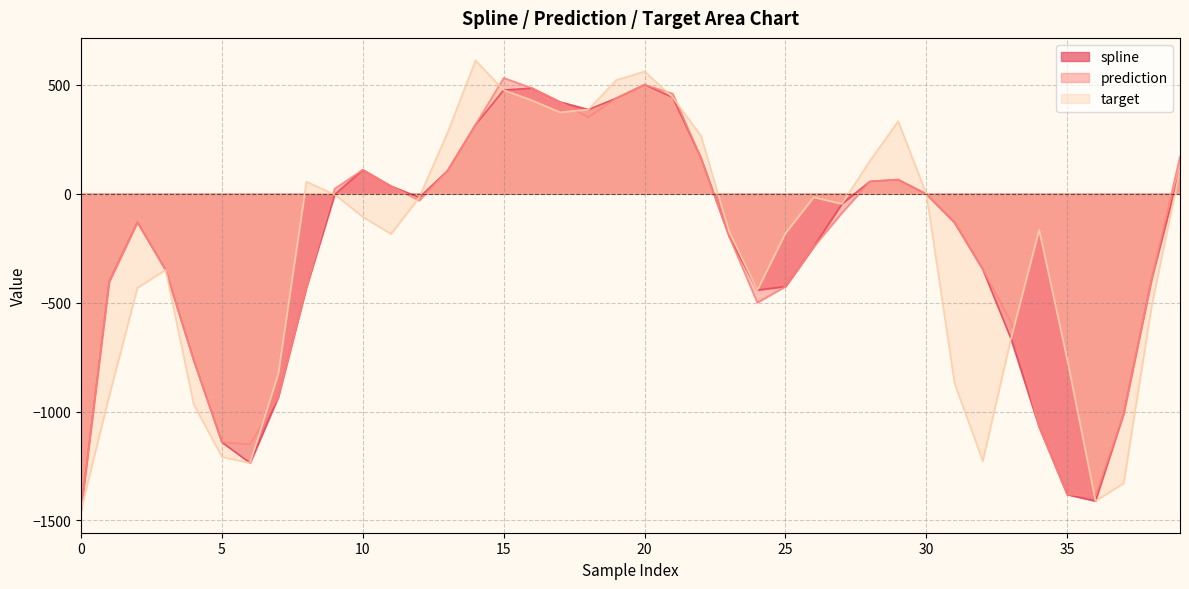

Reading left to right, list all the values displayed in this chart.

spline: -1452.9	-403.7	-131.2	-350.0	-764.8	-1141.1	-1236.1	-933.2	-429.7	-4.4	109.4	34.5	-17.7	103.8	316.1	475.2	483.9	420.6	385.8	438.0	500.0	441.2	164.2	-196.2	-442.7	-426.4	-243.6	-47.2	55.9	64.4	-2.4	-133.2	-346.9	-665.3	-1070.2	-1381.2	-1410.6	-1010.7	-389.6	111.0
prediction: -1452.9	-403.7	-131.2	-350.0	-764.8	-1141.1	-1151.3	-933.2	-429.7	22.6	109.4	34.5	-31.7	103.8	316.1	530.8	483.9	420.6	349.7	438.0	500.0	458.4	164.2	-196.2	-500.2	-426.4	-243.6	-88.9	55.9	64.4	-1.0	-133.2	-346.9	-588.5	-1070.2	-1381.2	-1386.6	-1010.7	-389.6	169.6
target: -1452.9	-928.1	-432.8	-350.0	-967.5	-1208.3	-1236.1	-826.4	54.5	-4.4	-106.9	-184.9	-17.7	277.6	611.3	475.2	428.1	373.2	385.8	521.3	560.4	441.2	265.5	-175.3	-442.7	-181.3	-16.6	-47.2	151.1	332.2	-2.4	-870.8	-1227.4	-665.3	-166.8	-763.8	-1410.6	-1329.1	-511.8	111.0